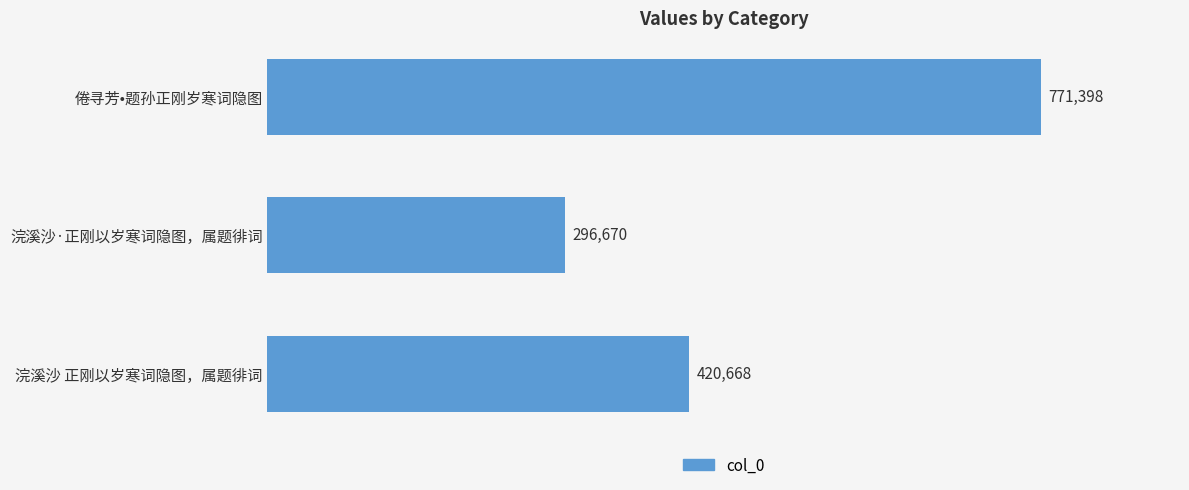

What is the minimum value shown in the chart?

296670